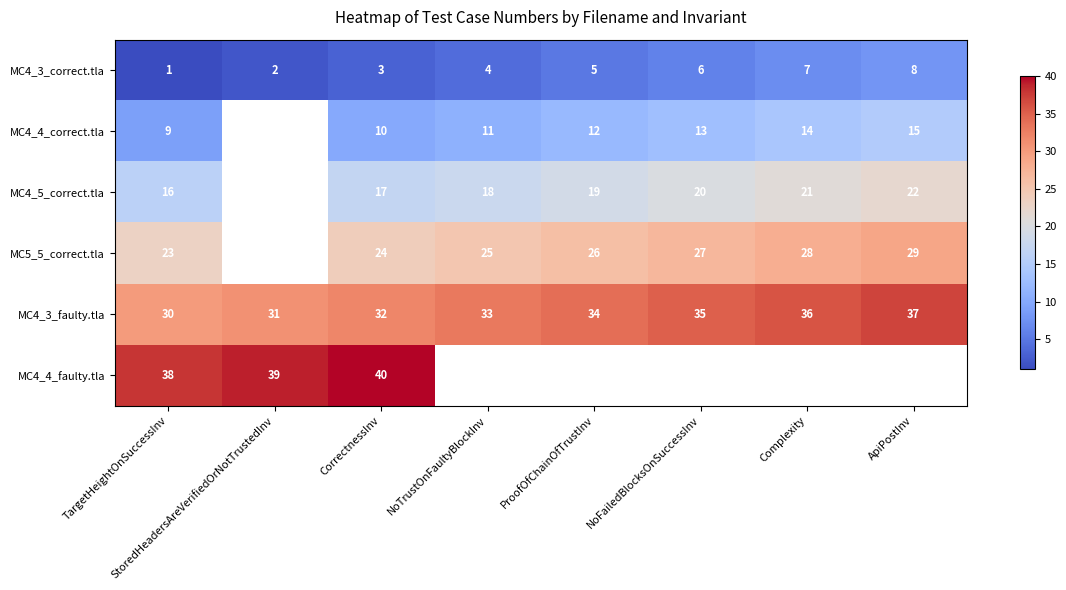

True or false: MC4_3_faulty.tla has a value of 32 at CorrectnessInv.

True